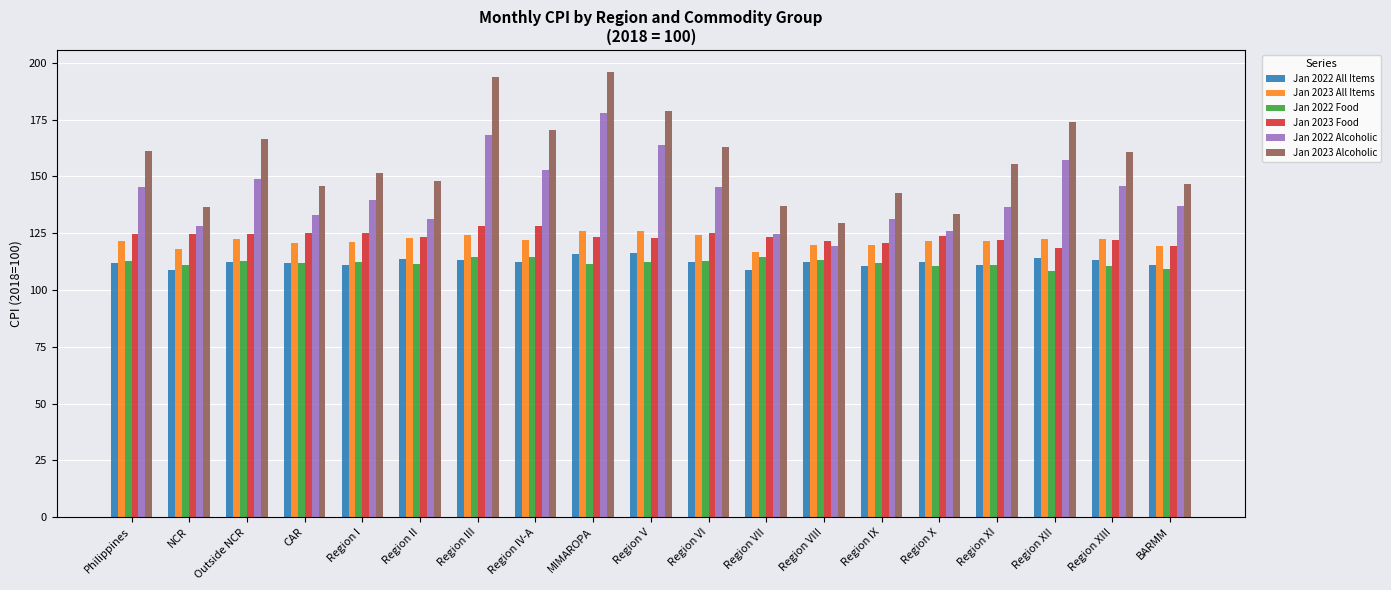

What is the difference between the maximum and minimum values in the Jan 2022 Alcoholic series?

58.3